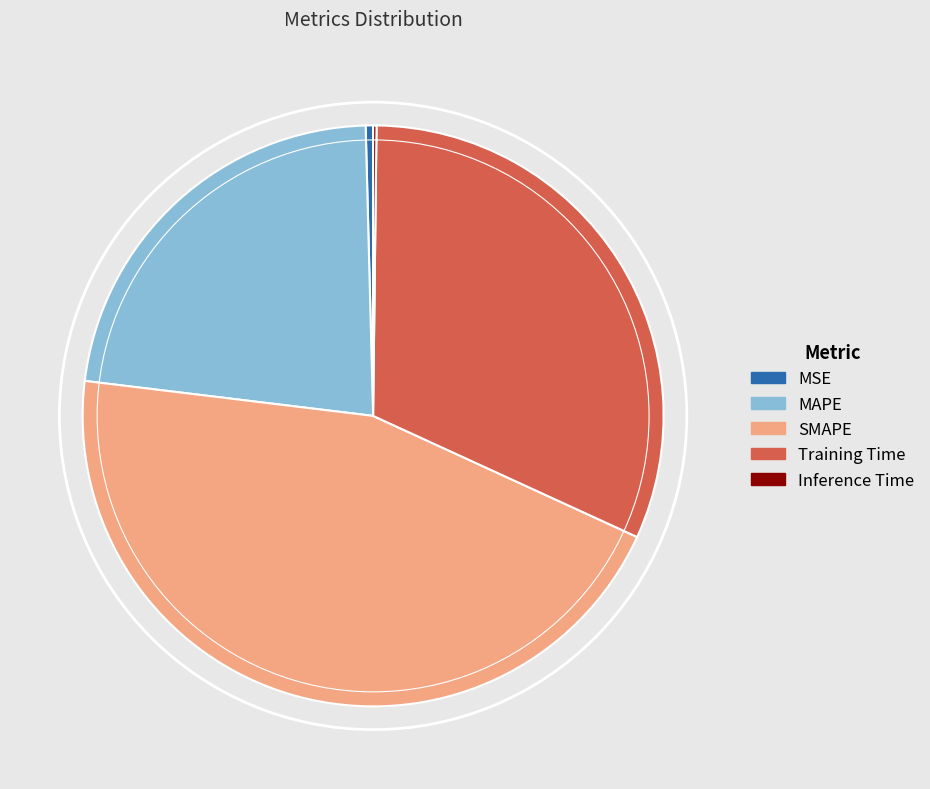

The Training Time slice represents 32% of the pie. True or false?

True